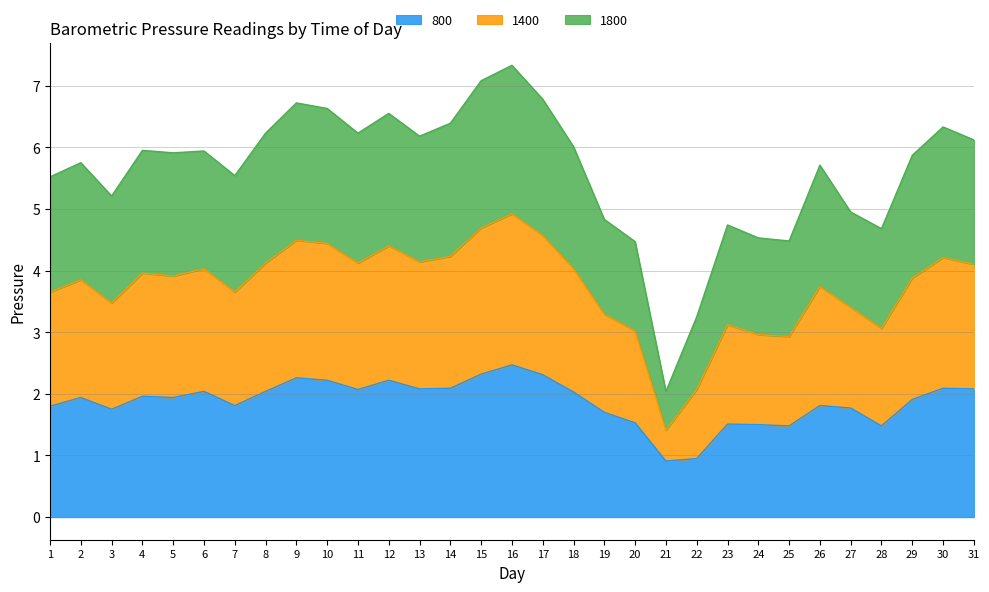

What is the lowest value of the 800 series?

0.9